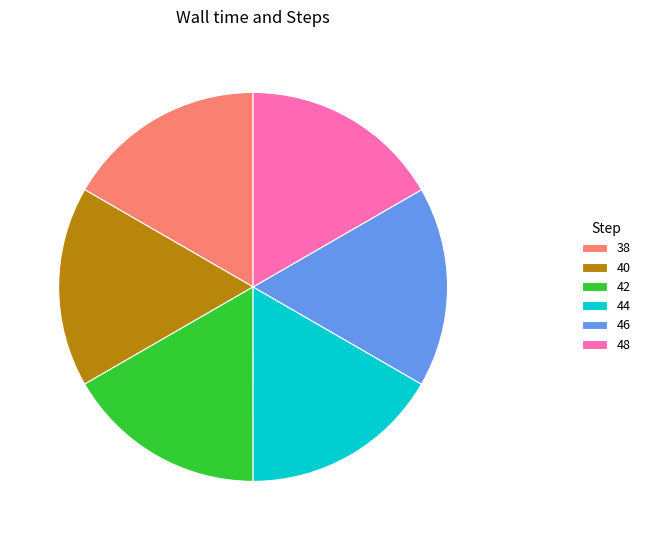

The 44 slice represents 12% of the pie. True or false?

False